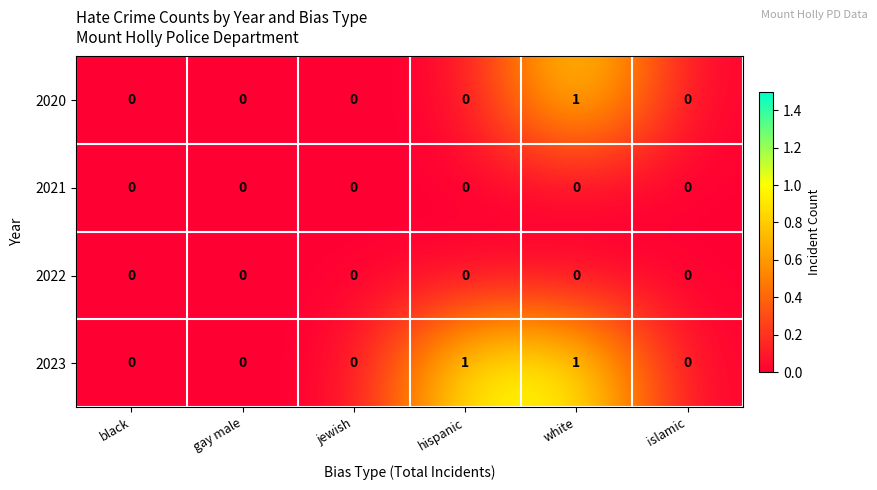

The 2020 series shows 1 at gay male. True or false?

False